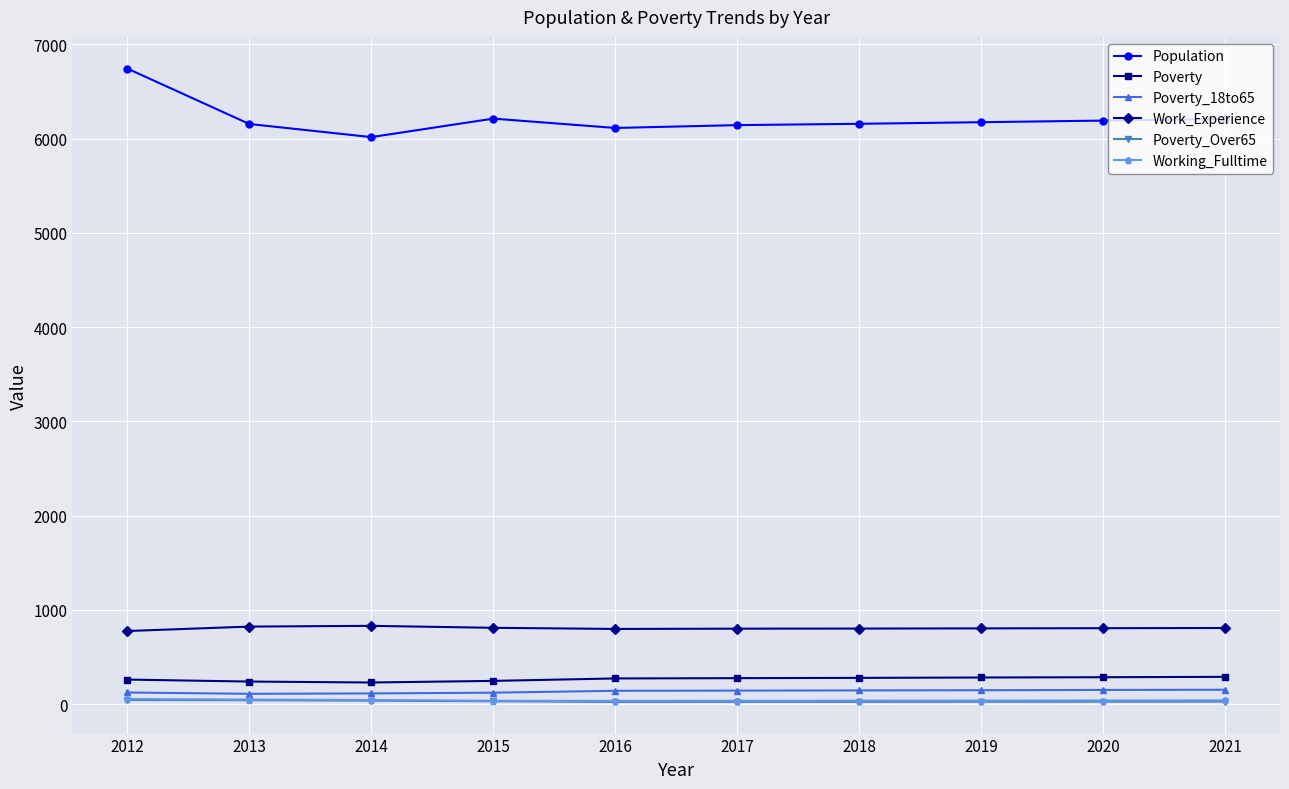

What is the value of the Working_Fulltime point at the 3rd from the left?

46